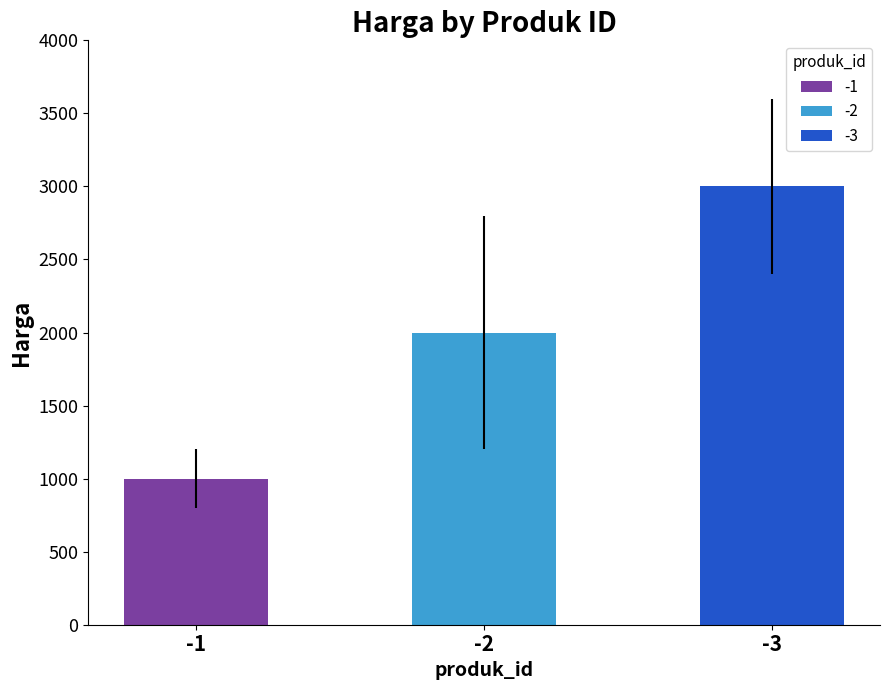

What is the difference between the maximum and second lowest values in the harga series?

1000